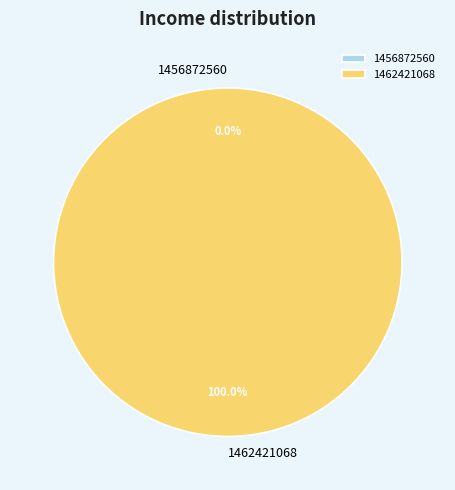

Rank the categories by value from highest to lowest.

1462421068, 1456872560